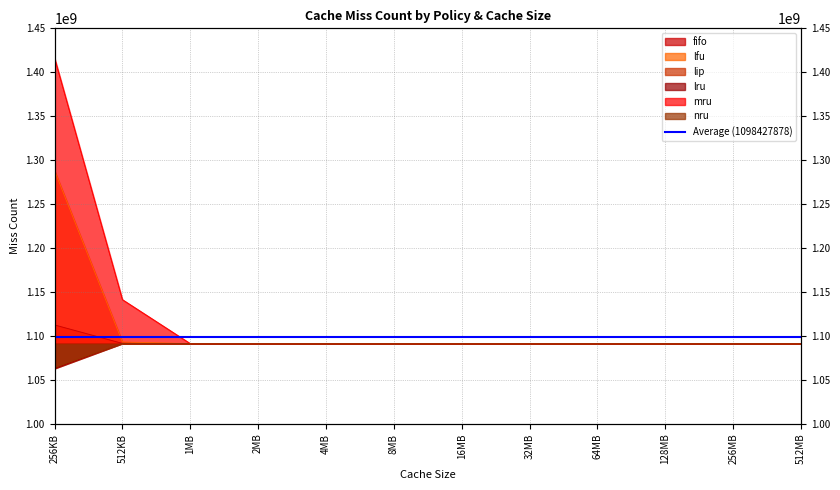

How many data points in lfu are above 1091310881?

2